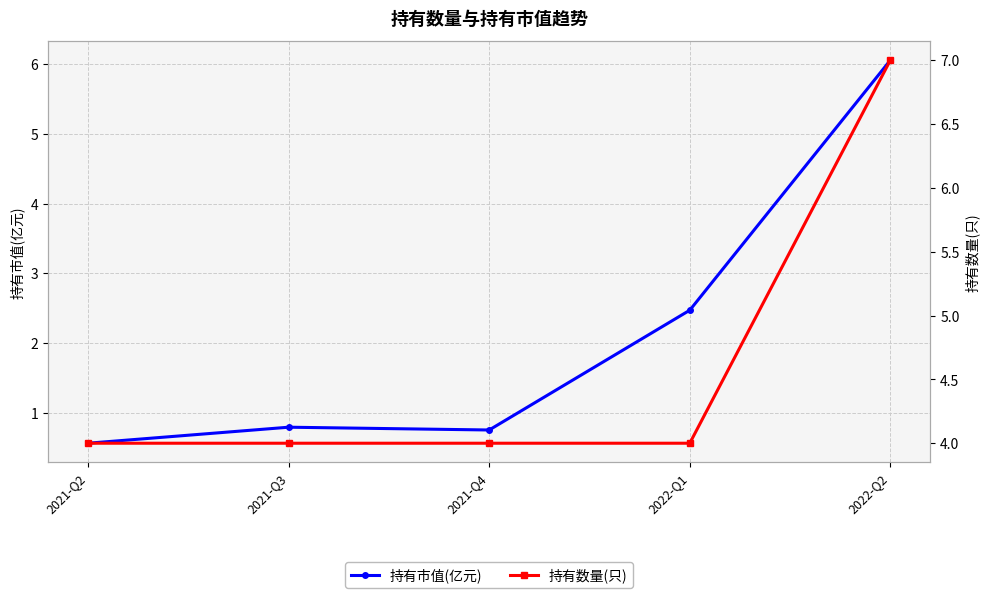

Count the number of categories in the chart.

5